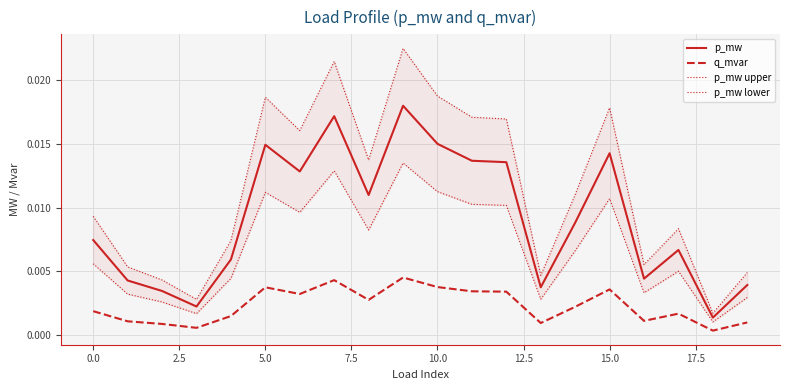

True or false: p_mw and q_mvar cross at least once.

False